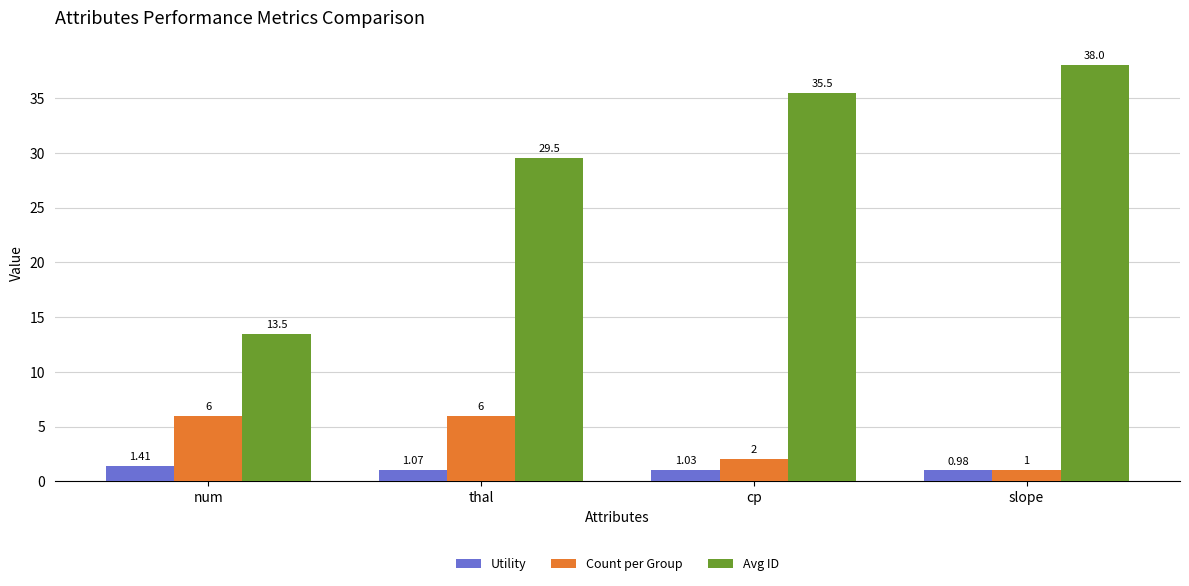

The Avg ID series shows 16.2 at cp. True or false?

False